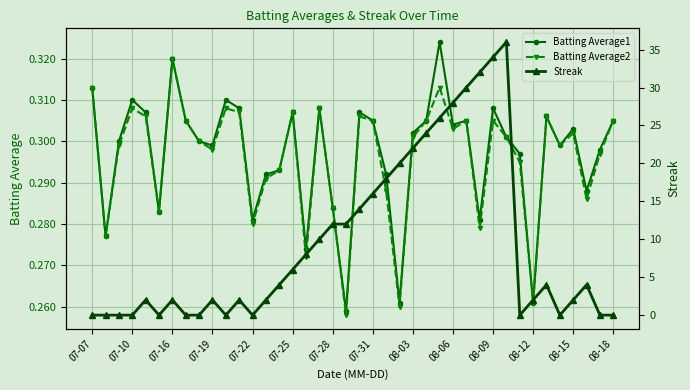

Where is the first local maximum for Batting Average1?

07-10